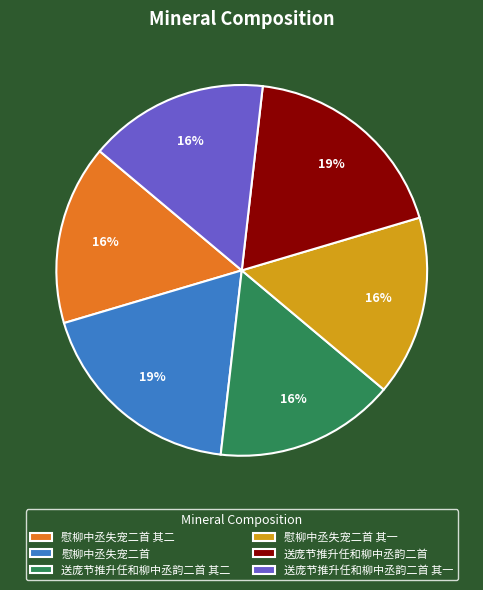

What percentage is the 慰柳中丞失宠二首 其一 slice, to the nearest percent?

16%